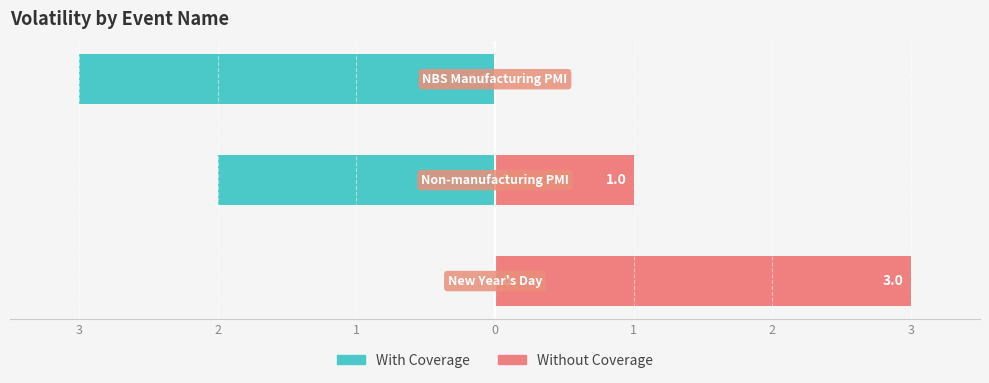

The value of Without Coverage at 2 is 1. True or false?

True